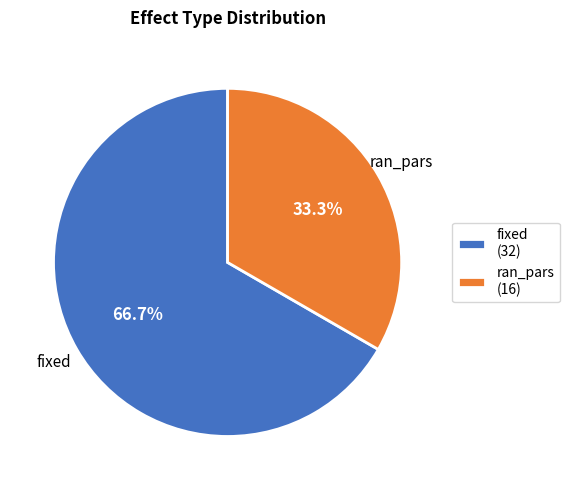

To the nearest percent, what is the difference between the largest and smallest slice percentages?

33%